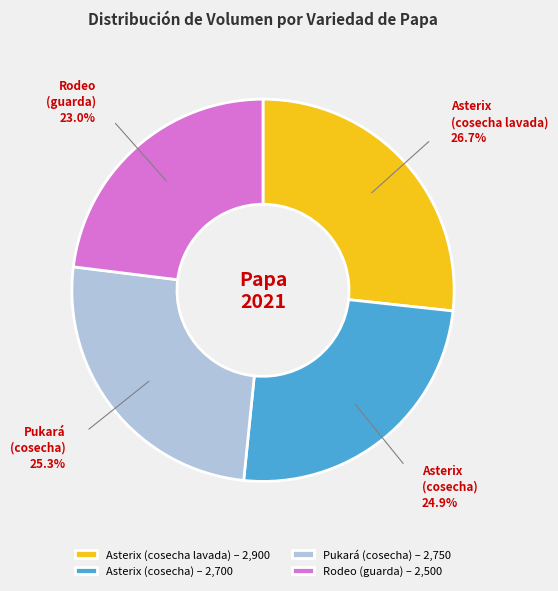

Do Asterix (cosecha lavada) – 2,900 and Rodeo (guarda) – 2,500 together represent more than half of the pie?

No